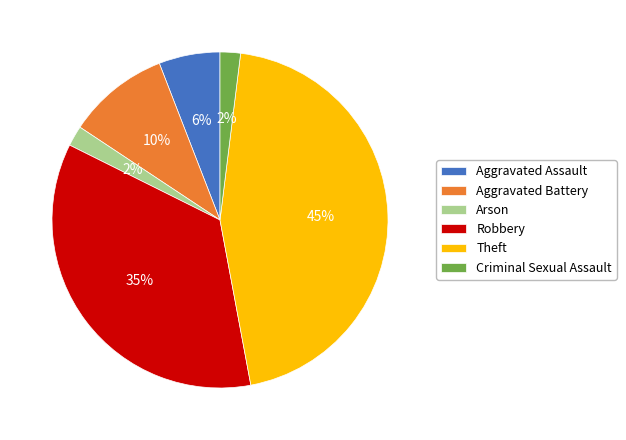

True or false: Arson accounts for 7% of the total.

False